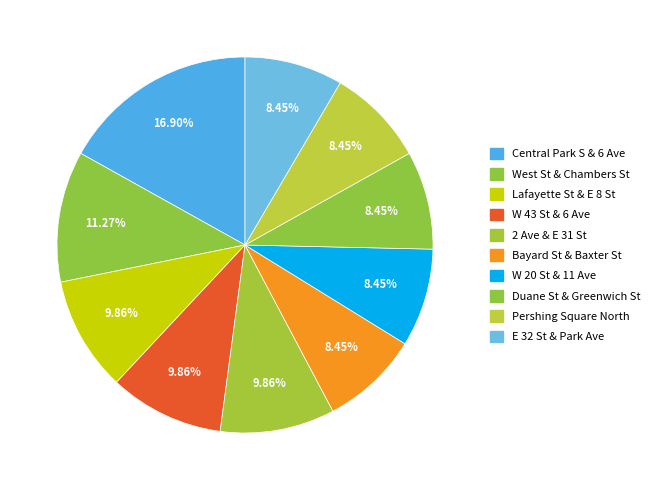

Which has a higher value, 2 Ave & E 31 St or Central Park S & 6 Ave?

Central Park S & 6 Ave